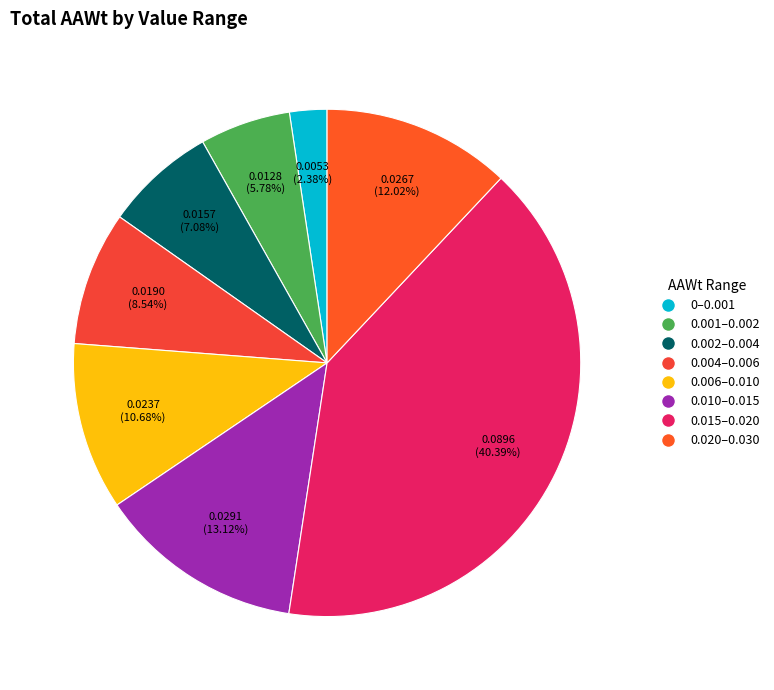

To the nearest percent, what is the average slice percentage?

12%